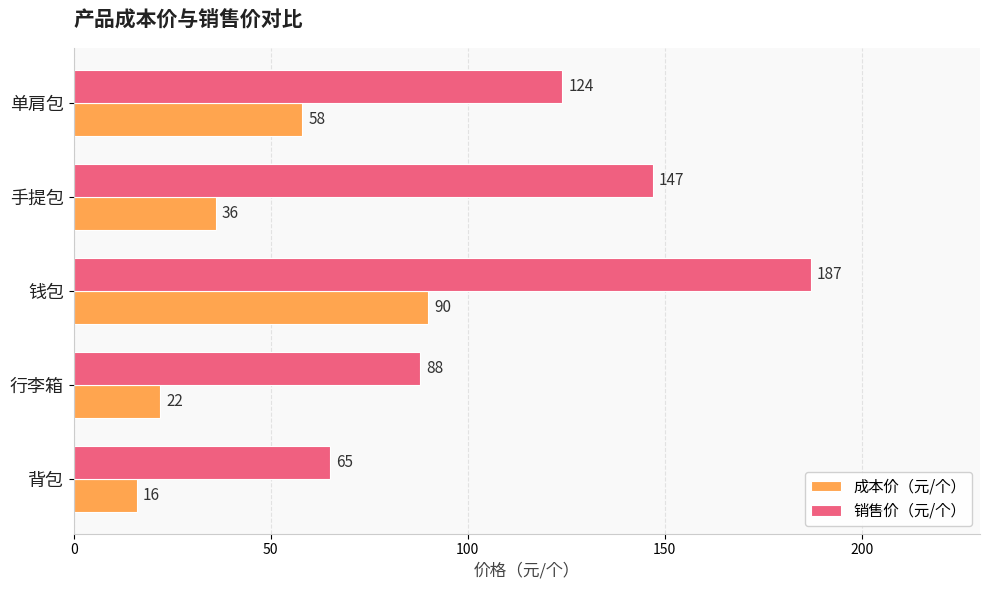

List the series in order of their peak value, lowest first.

成本价（元/个）, 销售价（元/个）